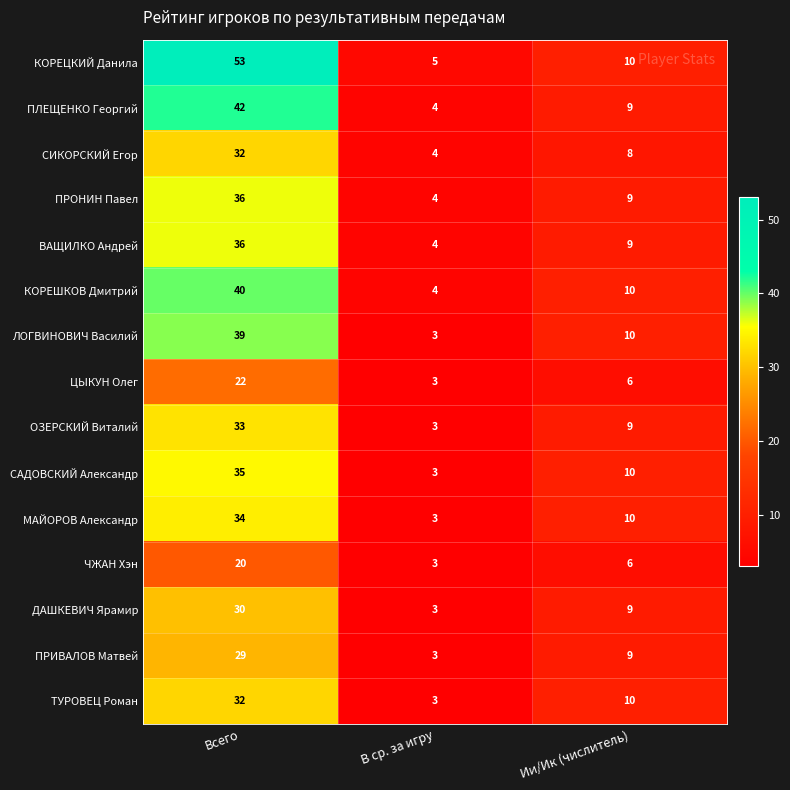

How many series are shown in this chart?

15